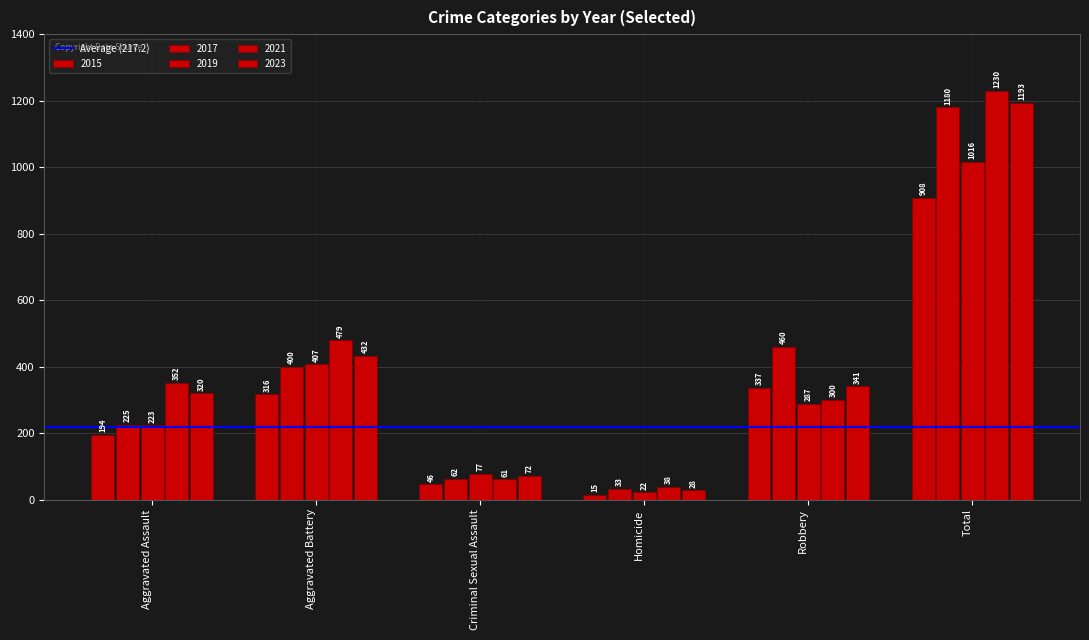

How many bars are there in each group?

5